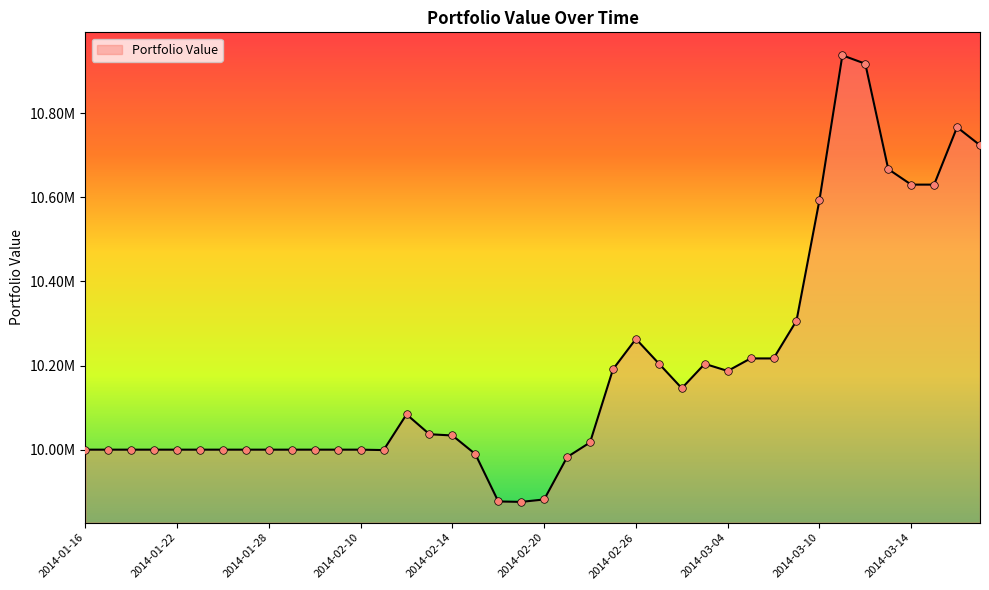

Is this an area chart (filled region under the line)?

Yes